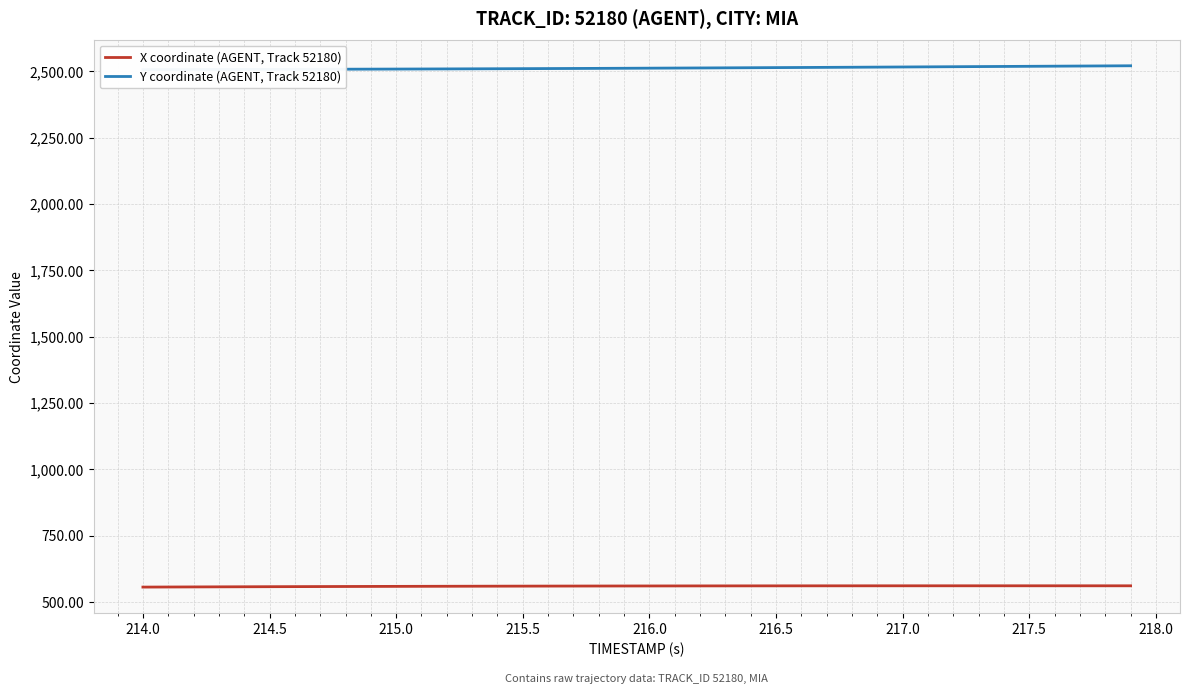

True or false: X coordinate (AGENT, Track 52180) has more than 0 interior local peaks.

True